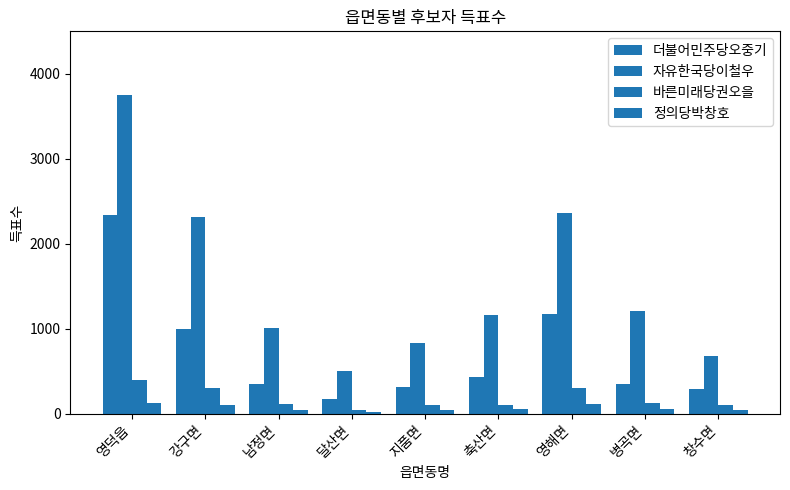

The value of 자유한국당이철우 at 지품면 is 837. True or false?

True